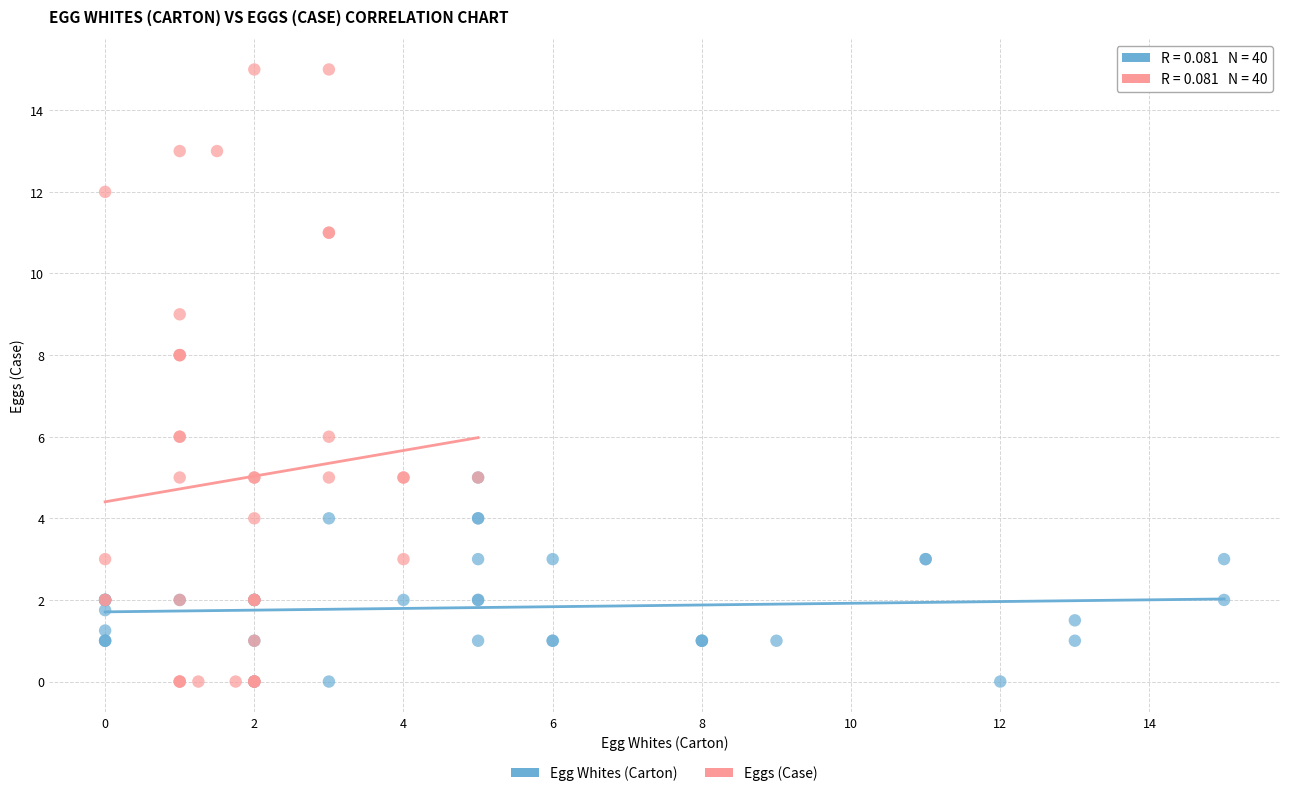

Which series has the largest Y range (max minus min)?

Eggs (Case)